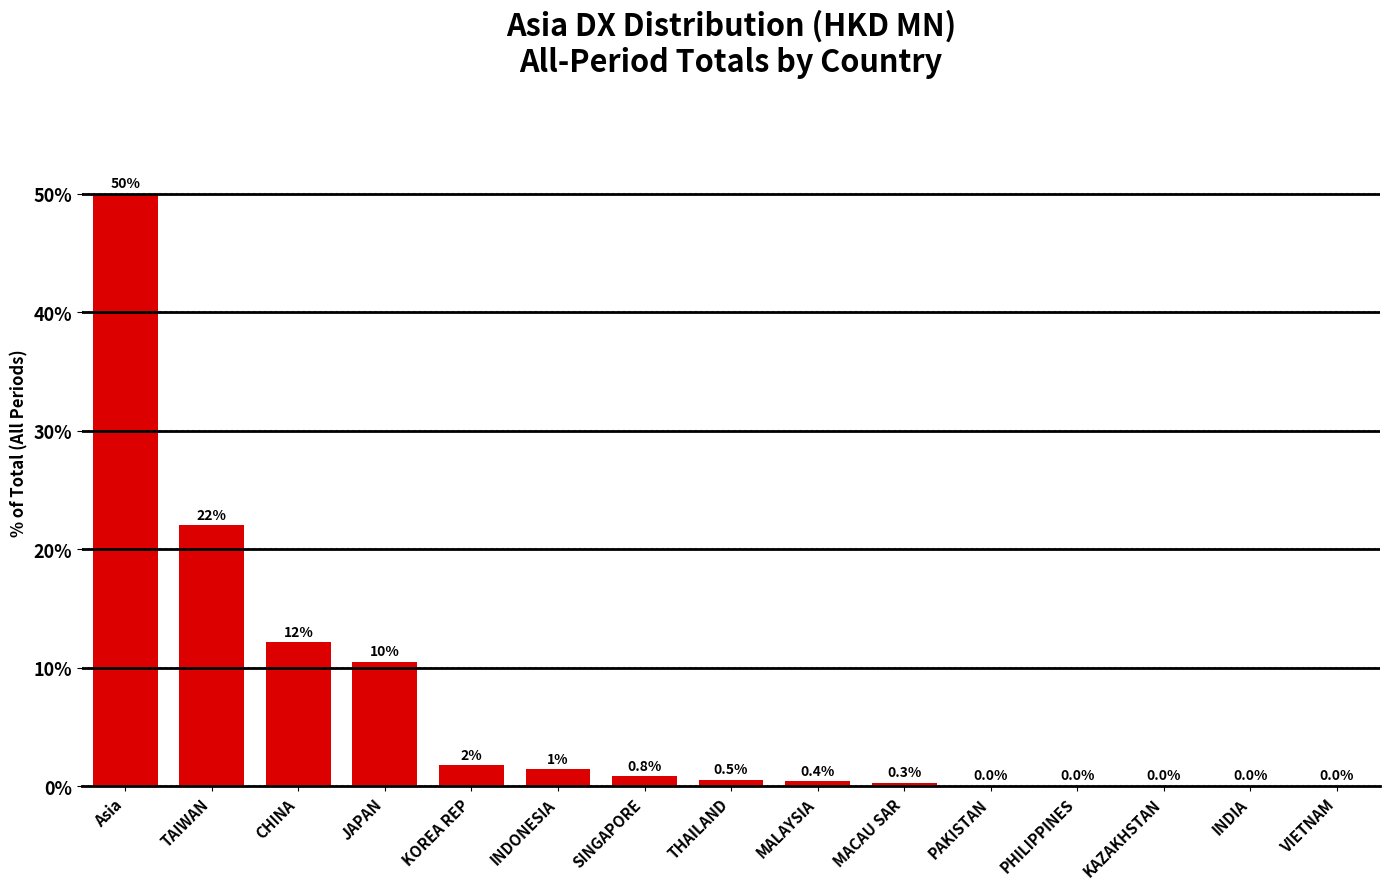

What is the greatest value displayed?

50.0